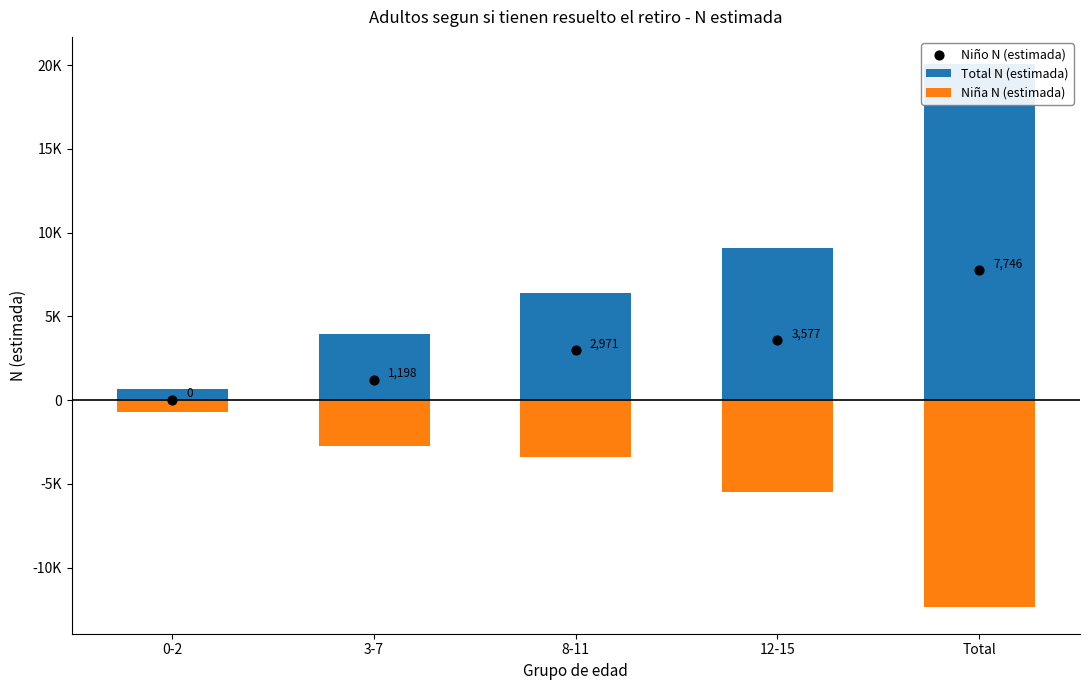

At which category is the sum across all series the highest?

Total